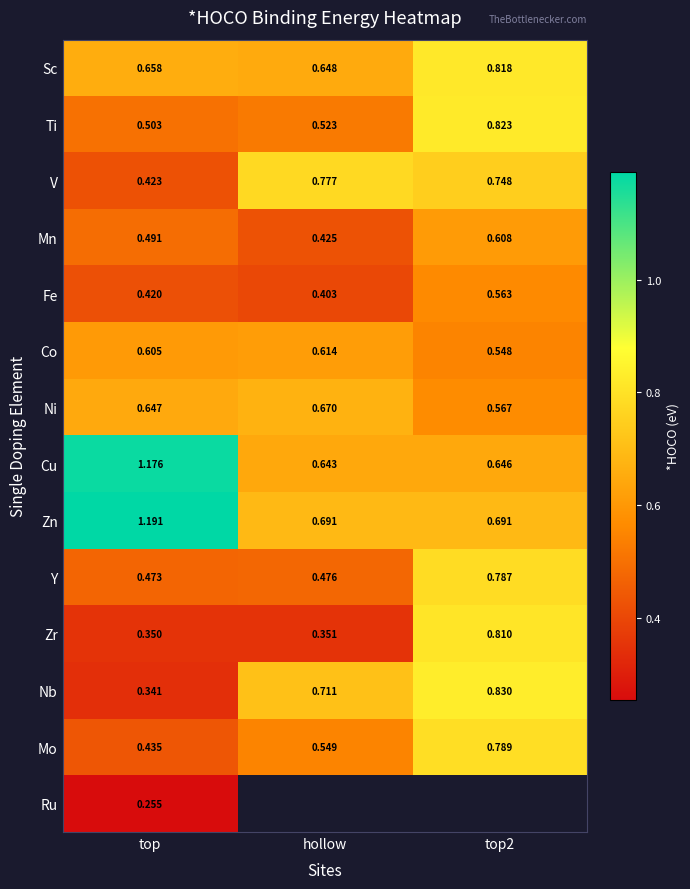

Is the value of Nb at top greater than the value of Ni at hollow?

No